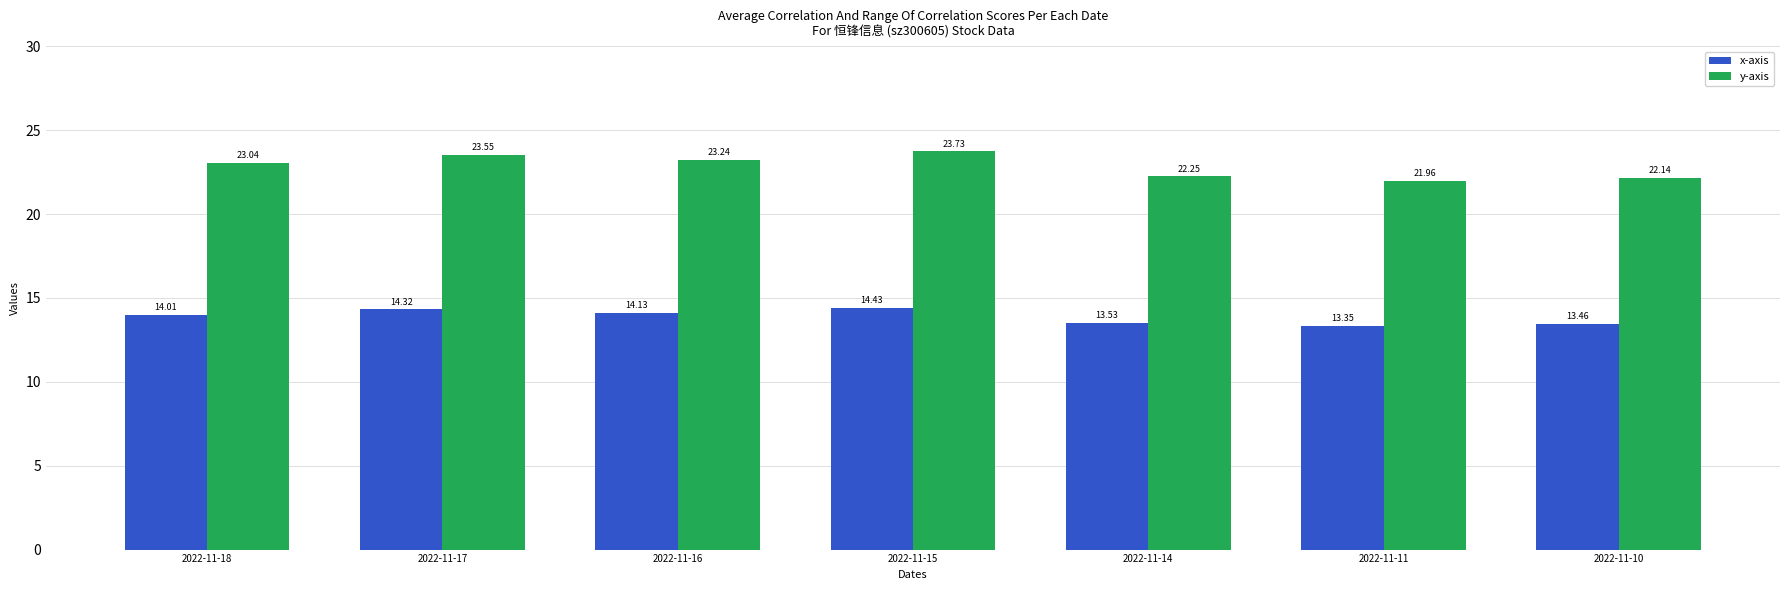

What value does the x-axis series have at 2022-11-14?

13.5